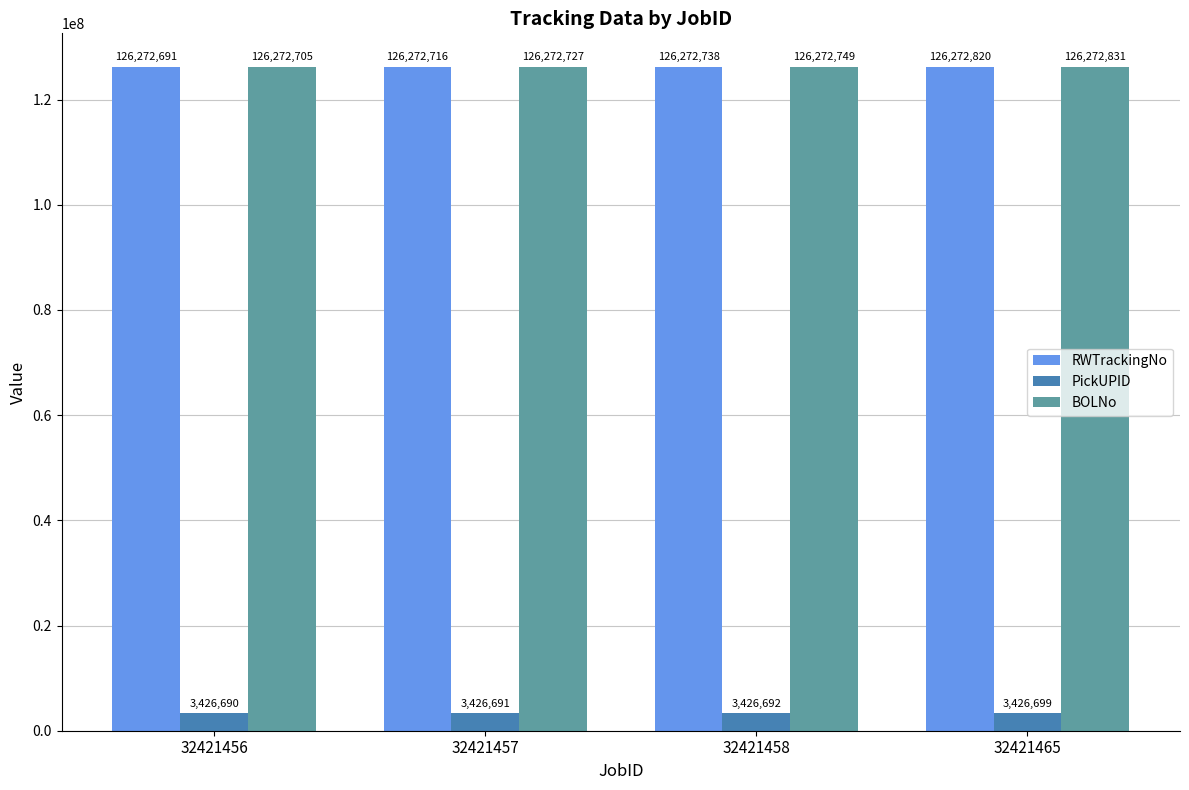

Rank the categories by RWTrackingNo value from highest to lowest.

32421465, 32421458, 32421457, 32421456